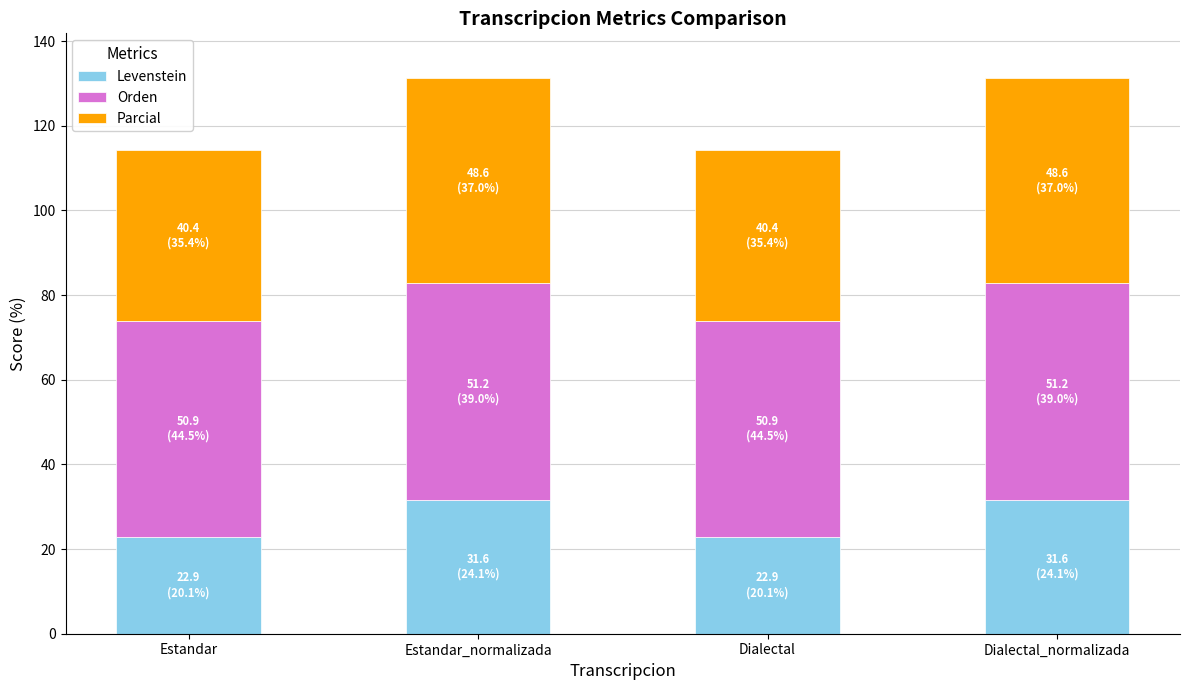

What is the total value across all series at Estandar_normalizada?

131.4